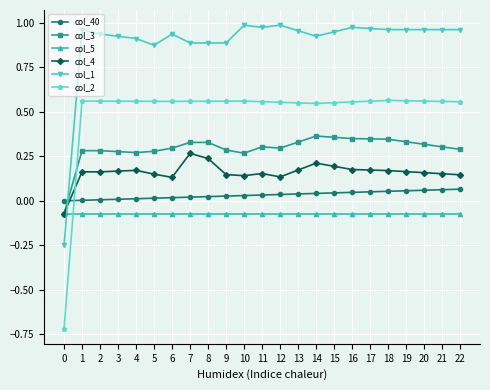

True or false: col_3 and col_40 intersect in this chart.

True